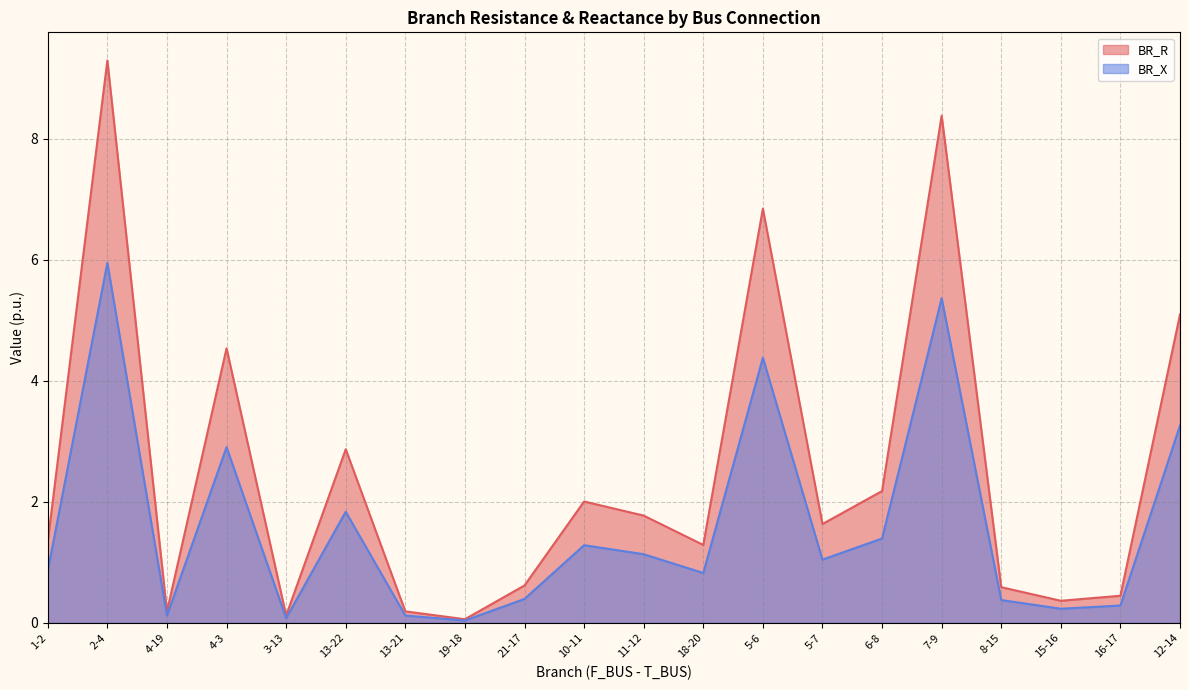

Reading left to right, transcribe all the data shown in this chart.

BR_R: 1-2=1.3	2-4=9.3	4-19=0.2	4-3=4.5	3-13=0.1	13-22=2.9	13-21=0.2	19-18=0.1	21-17=0.6	10-11=2.0	11-12=1.8	18-20=1.3	5-6=6.8	5-7=1.6	6-8=2.2	7-9=8.4	8-15=0.6	15-16=0.4	16-17=0.4	12-14=5.1
BR_X: 1-2=0.9	2-4=5.9	4-19=0.1	4-3=2.9	3-13=0.1	13-22=1.8	13-21=0.1	19-18=0.0	21-17=0.4	10-11=1.3	11-12=1.1	18-20=0.8	5-6=4.4	5-7=1.0	6-8=1.4	7-9=5.4	8-15=0.4	15-16=0.2	16-17=0.3	12-14=3.3